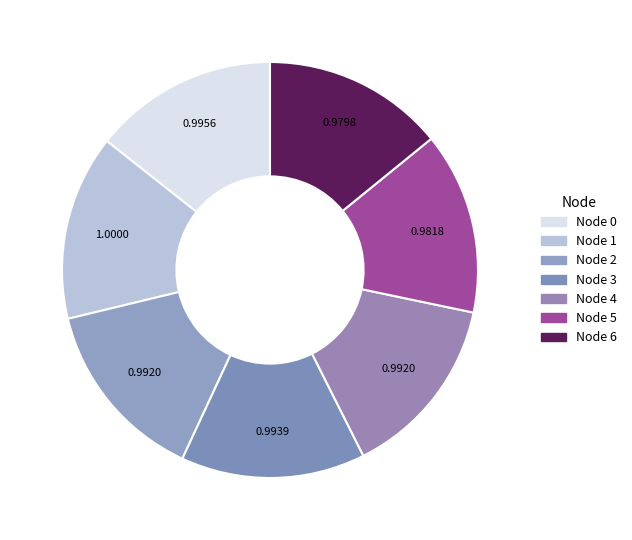

Which category has the biggest portion of the pie?

1